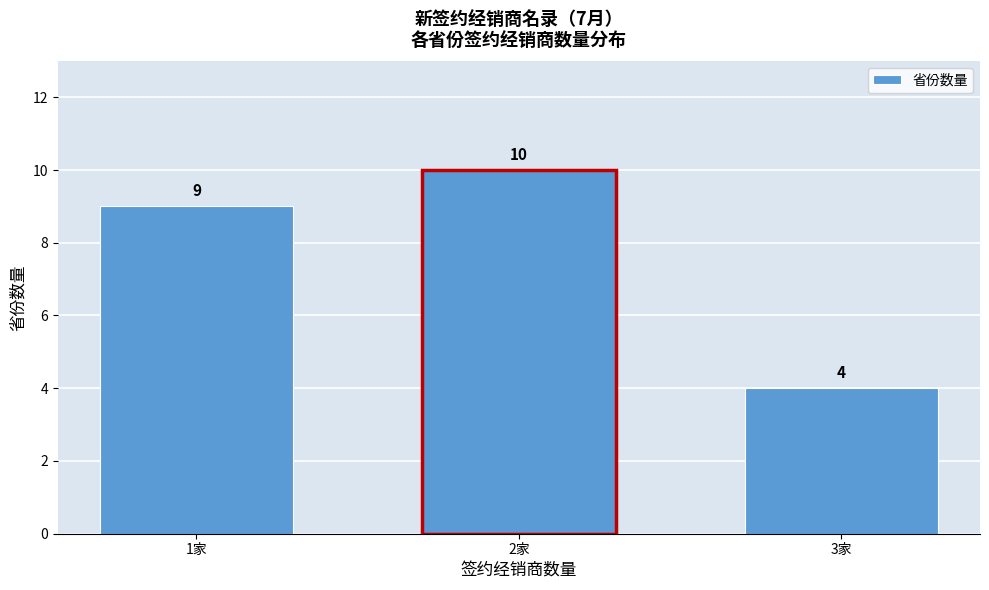

Reading left to right, extract all data points from this chart.

9	10	4